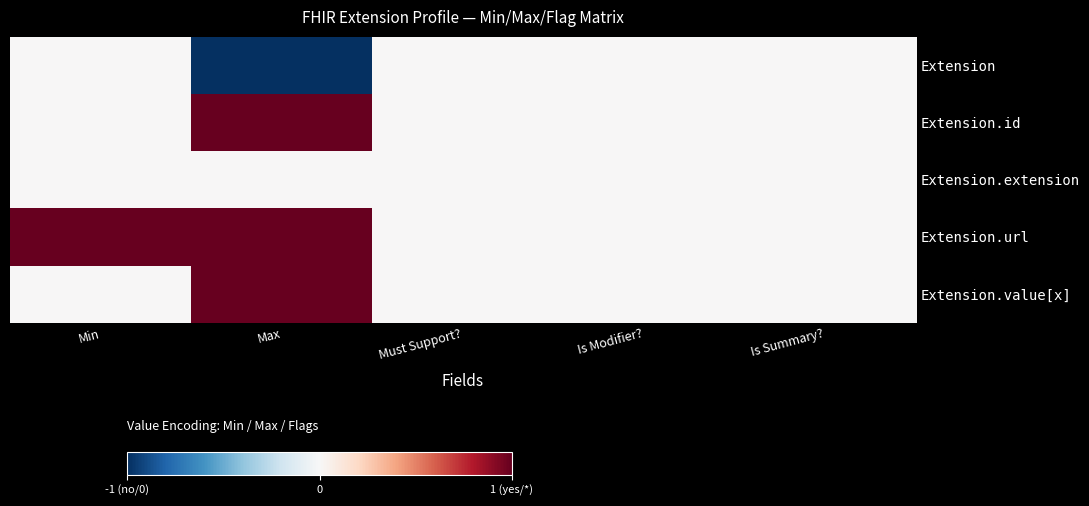

At how many categories does at least one series exceed 0?

2